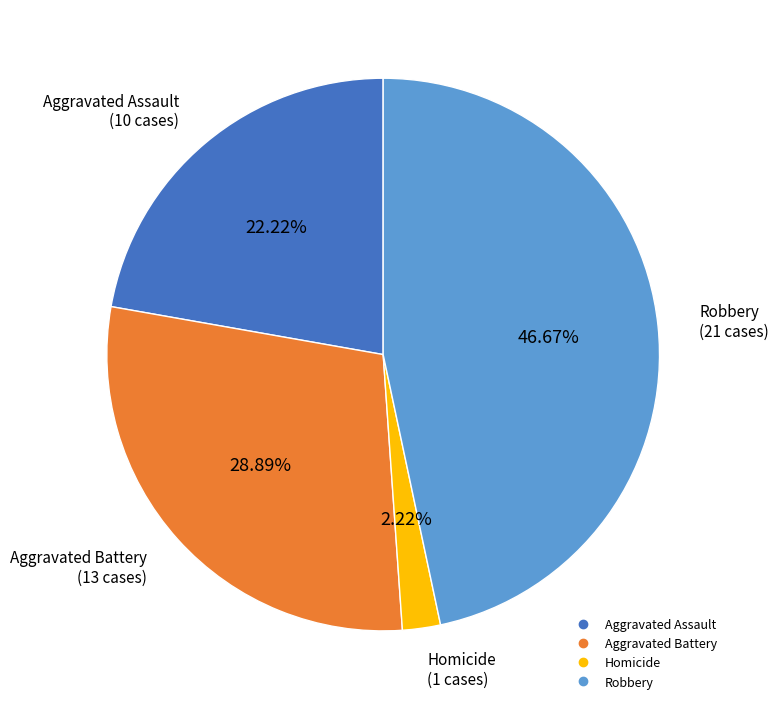

Is there any slice that represents more than half of the pie?

No